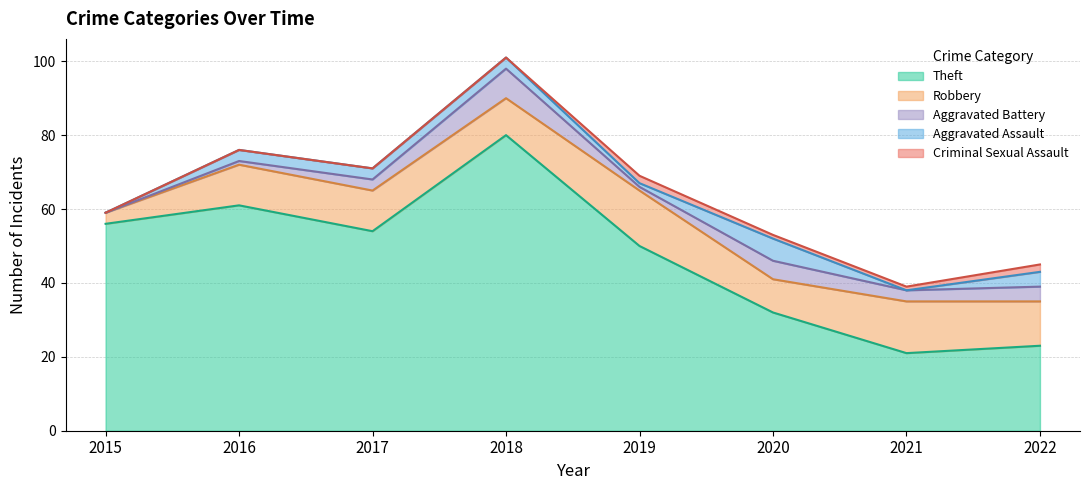

Count the number of data series in this chart.

5